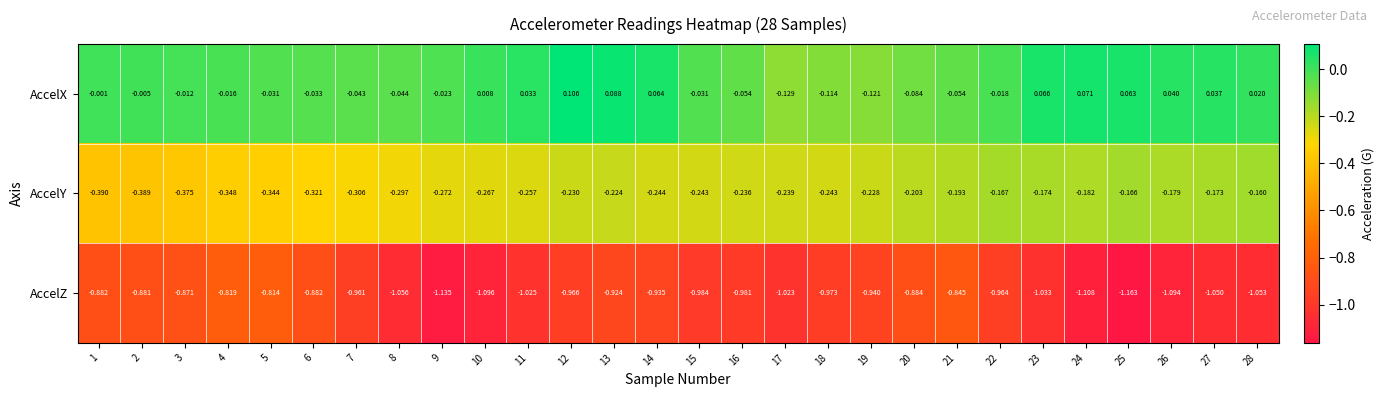

Between 16 and 24, which series saw the biggest shift?

AccelZ